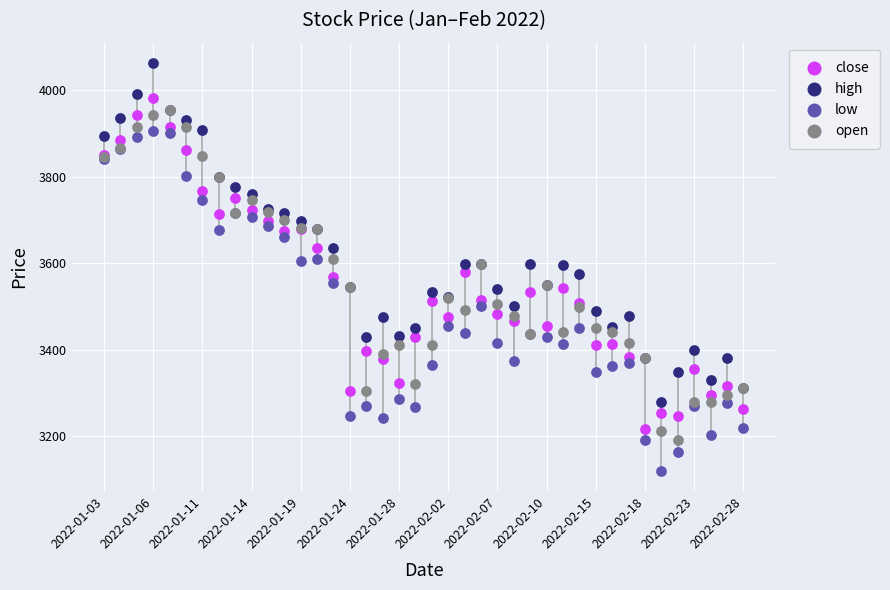

What are all the series names shown in the legend?

close, high, low, open